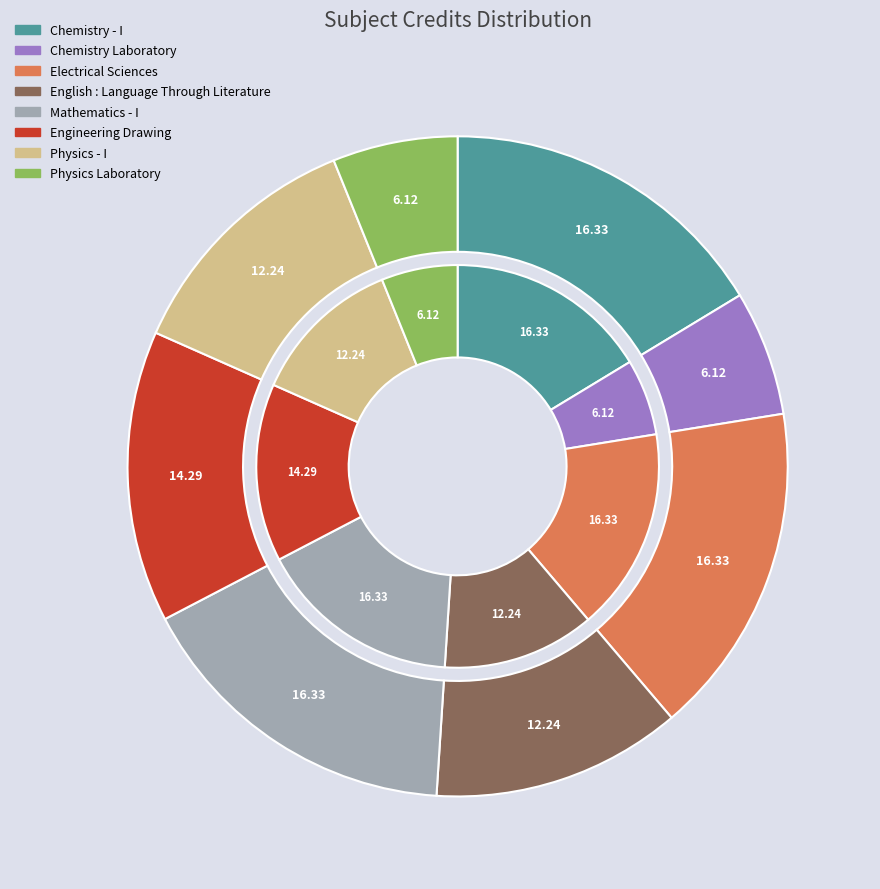

Rank the categories by value from lowest to highest.

Chemistry Laboratory, Physics Laboratory, English : Language Through Literature, Physics - I, Engineering Drawing, Chemistry - I, Electrical Sciences, Mathematics - I